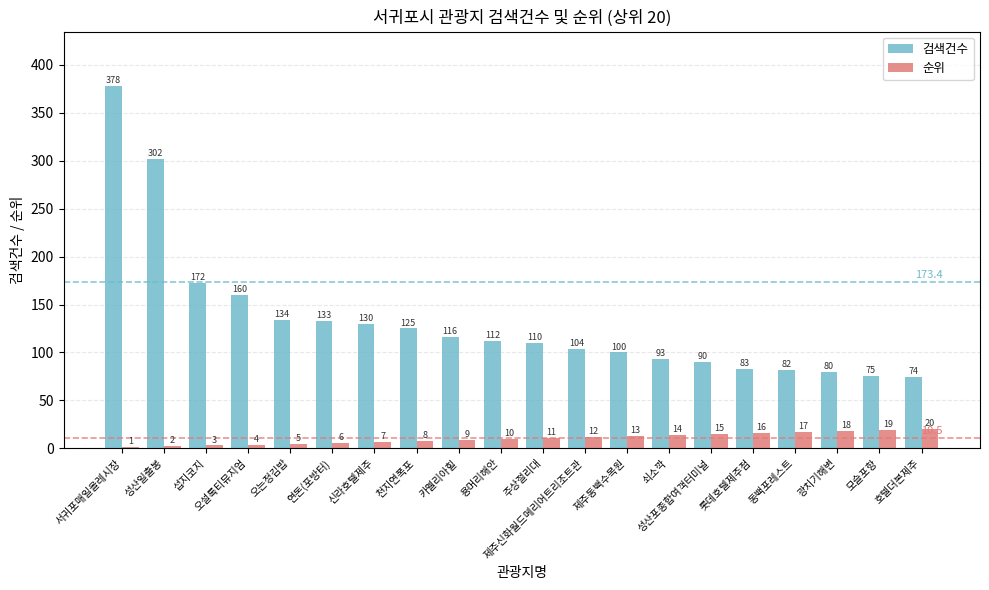

Is it true that 검색건수 equals 256 at 오설록티뮤지엄?

False